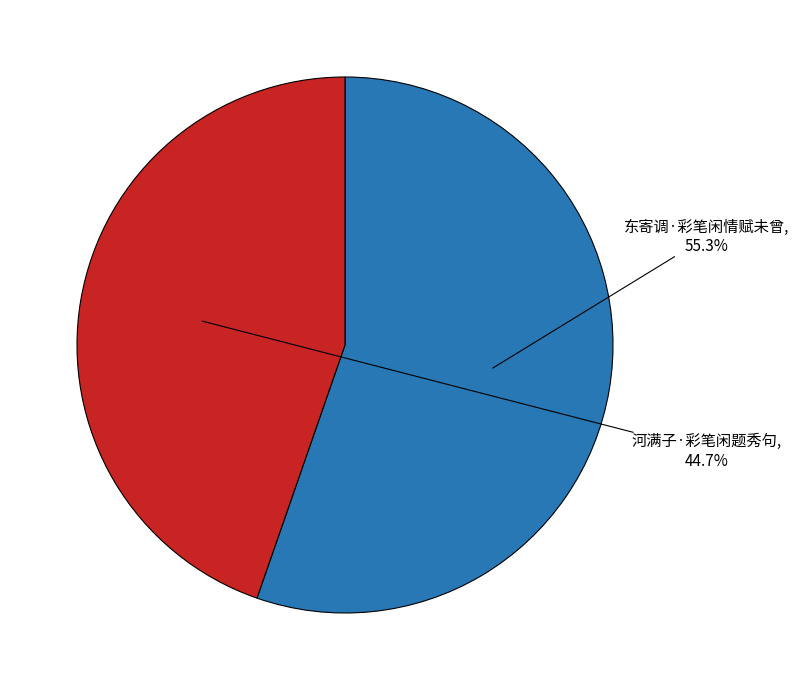

To the nearest percent, what portion does 东寄调·彩笔闲情赋未曾 represent?

55%